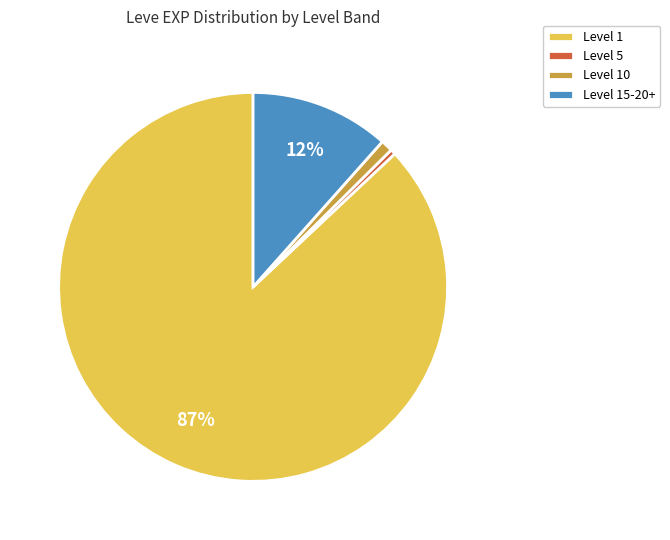

True or false: Level 1 accounts for 87% of the total.

True